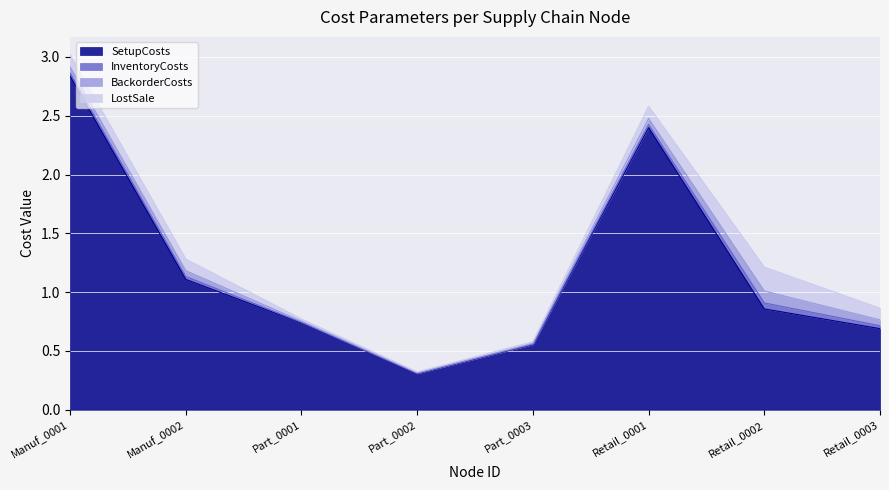

Reading left to right, extract all data points from this chart.

SetupCosts: Manuf_0001=2.8	Manuf_0002=1.1	Part_0001=0.7	Part_0002=0.3	Part_0003=0.6	Retail_0001=2.4	Retail_0002=0.9	Retail_0003=0.7
InventoryCosts: Manuf_0001=0.0	Manuf_0002=0.0	Part_0001=0.0	Part_0002=0.0	Part_0003=0.0	Retail_0001=0.0	Retail_0002=0.1	Retail_0003=0.0
BackorderCosts: Manuf_0001=0.1	Manuf_0002=0.0	Part_0001=0.0	Part_0002=0.0	Part_0003=0.0	Retail_0001=0.1	Retail_0002=0.1	Retail_0003=0.0
LostSale: Manuf_0001=0.1	Manuf_0002=0.1	Part_0001=0.0	Part_0002=0.0	Part_0003=0.0	Retail_0001=0.1	Retail_0002=0.2	Retail_0003=0.1